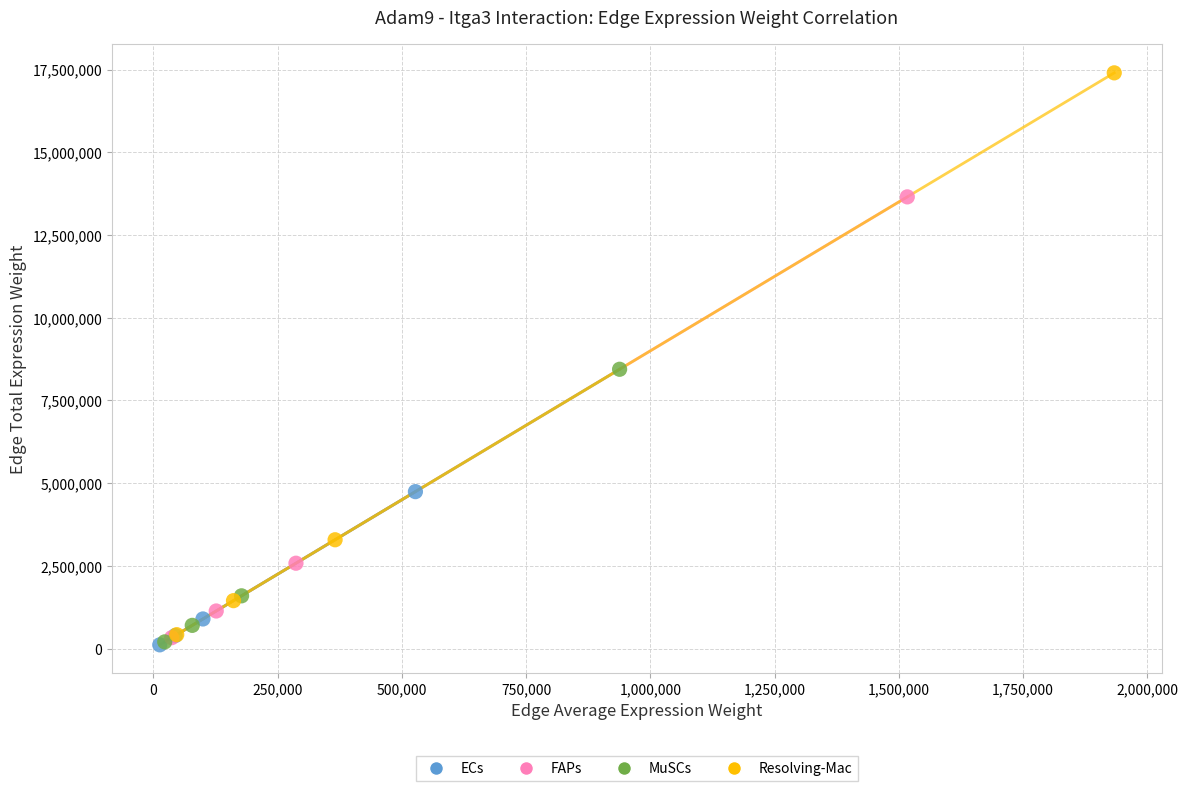

Which series contains the highest Y value?

Resolving-Mac